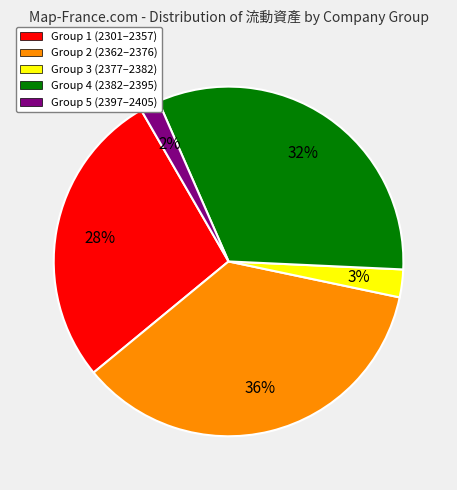

True or false: Group 4 (2382–2395) accounts for 32% of the total.

True